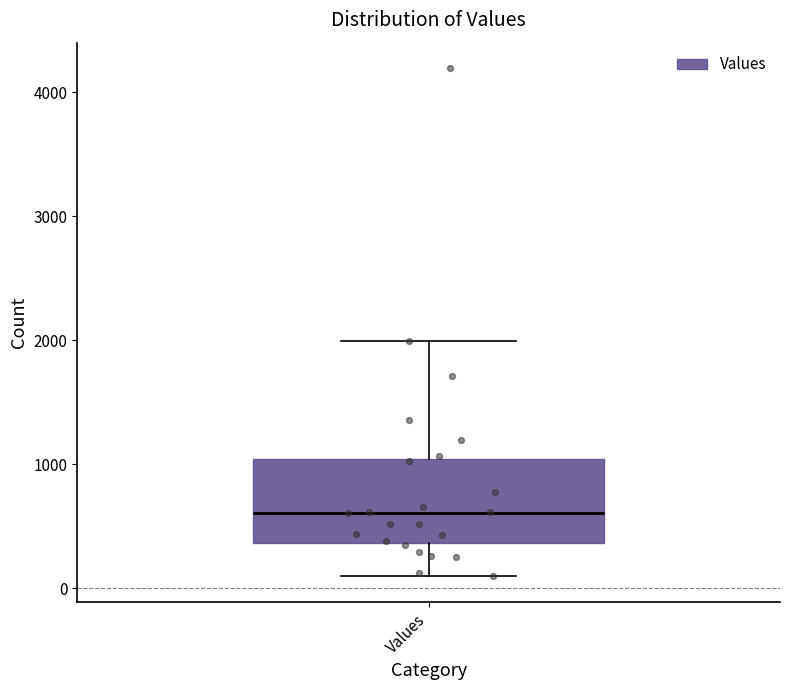

Where is the upper edge of the box for Values on the y-axis? The values are not printed on the chart, so give them approximately, as read against the axis.

1000